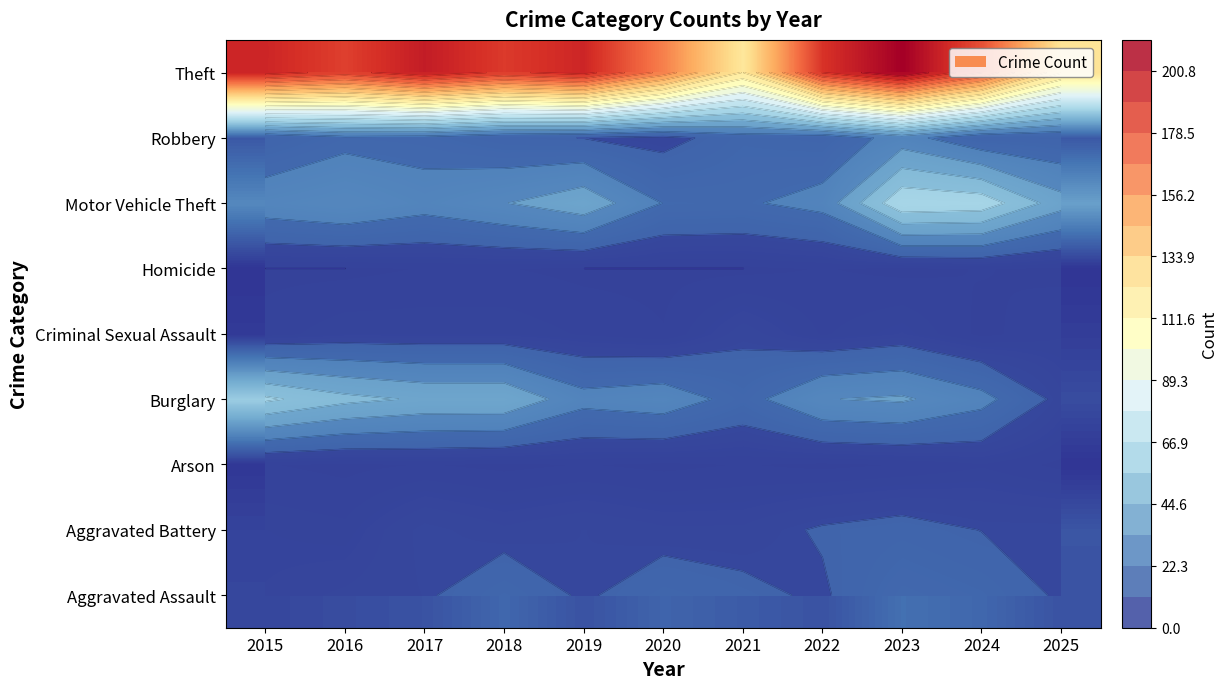

What is the total value across all series at 2016?

302